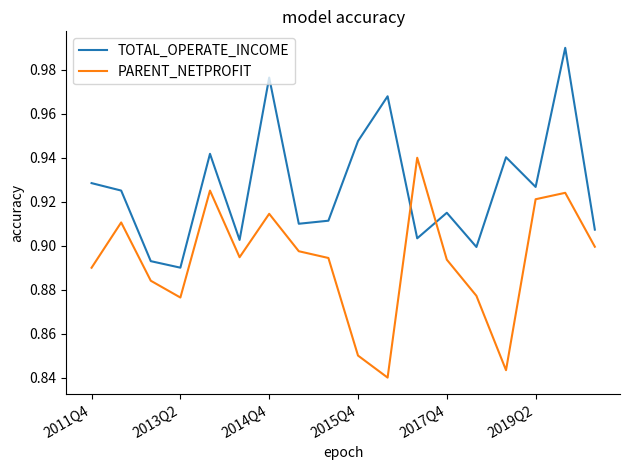

In TOTAL_OPERATE_INCOME, how many points are lower than both neighbors (excluding endpoints)?

6